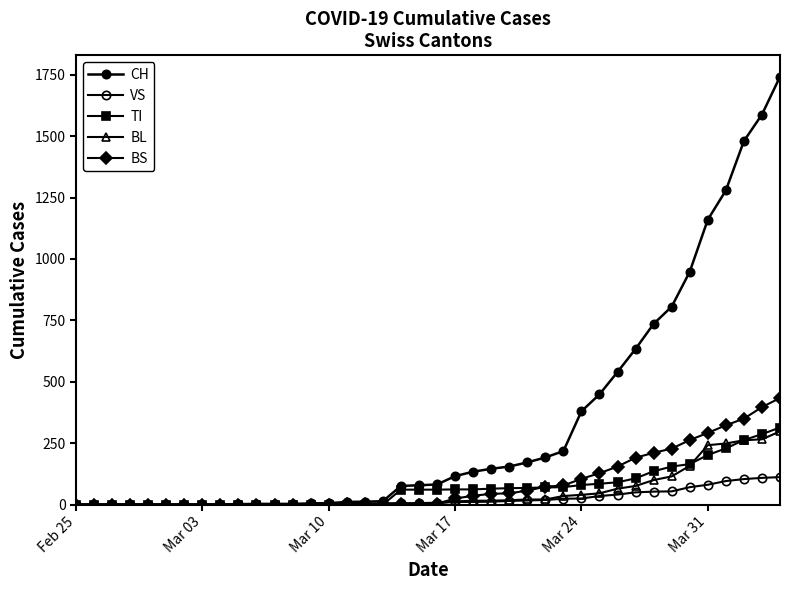

Which series has the largest total across all categories?

CH